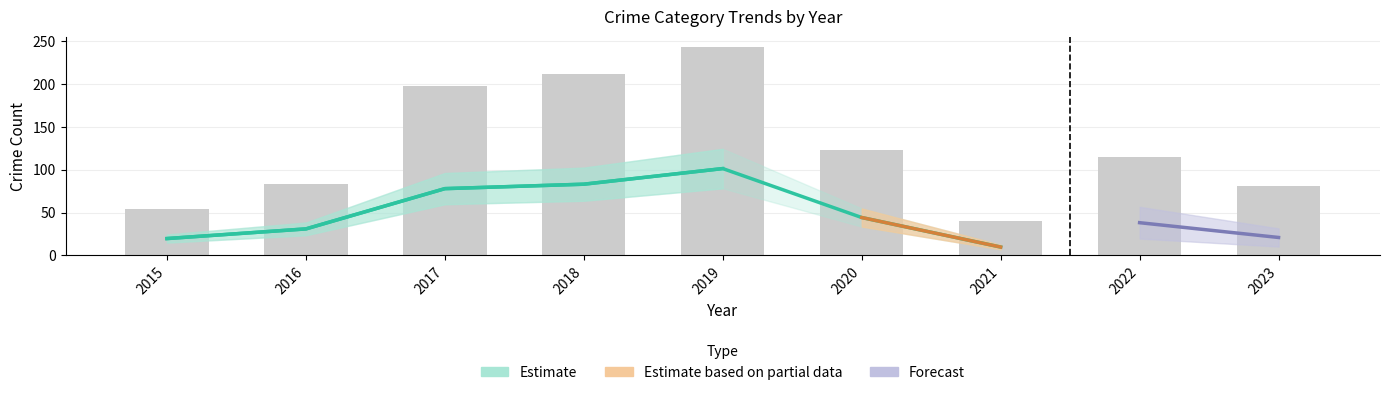

Reading right to left, what are all the values shown in this chart?

81	115	40	123	243	211	198	83	54